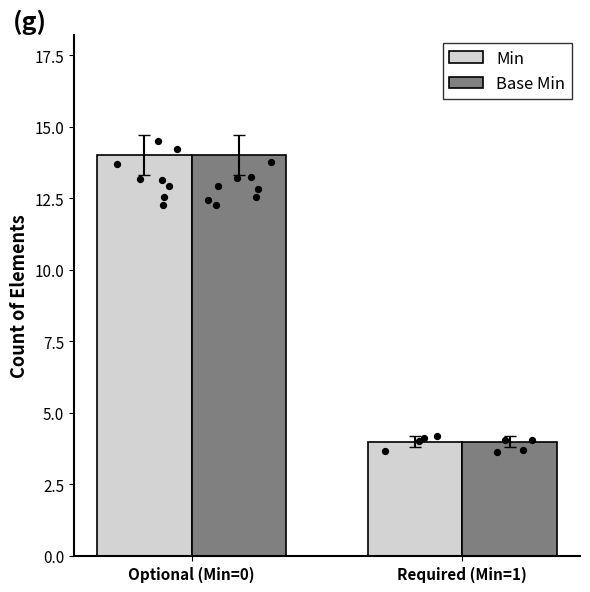

At which category is the sum across all series the highest?

Optional (Min=0)